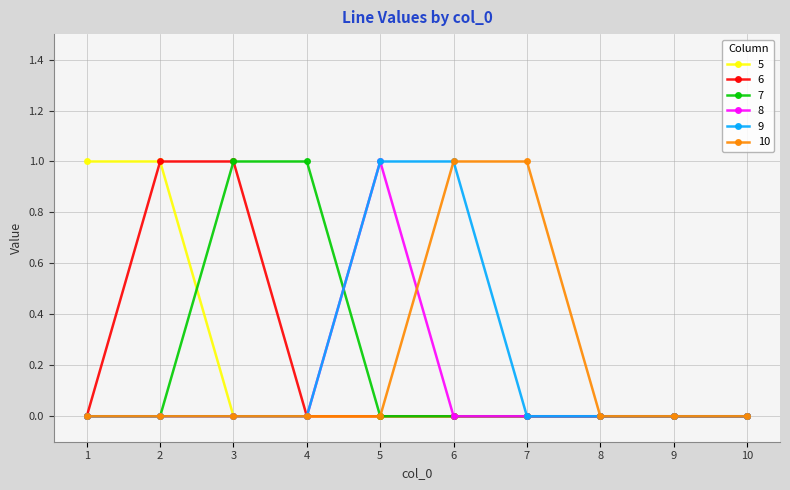

How many lines are shown in the chart?

6